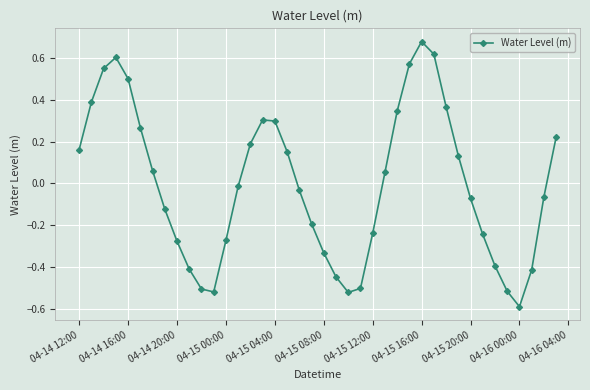

How many points are higher than both their immediate neighbors (excluding endpoints)?

3